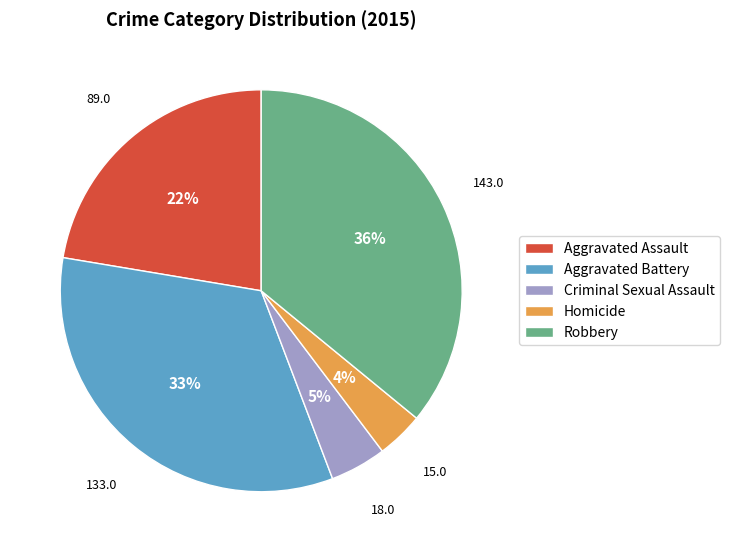

How many slices are in this pie chart?

5